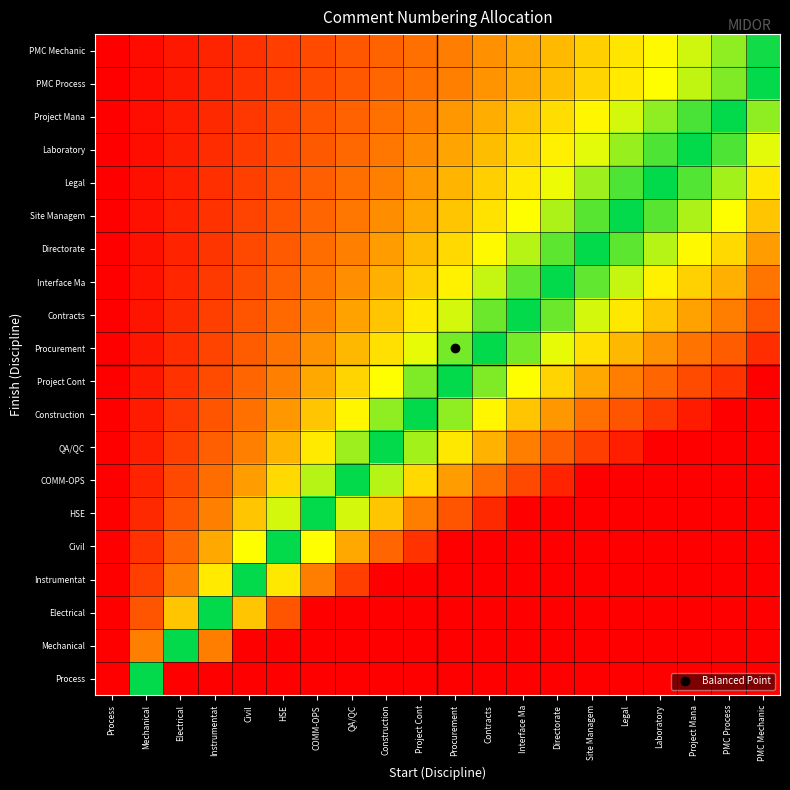

Which label corresponds to the largest value in the chart?

Electrical